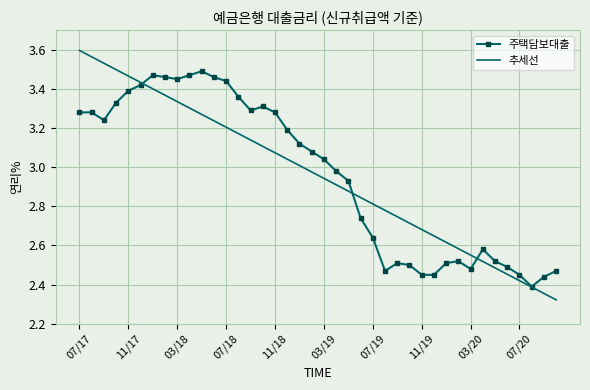

What are all the series names shown in the legend?

주택담보대출, 추세선